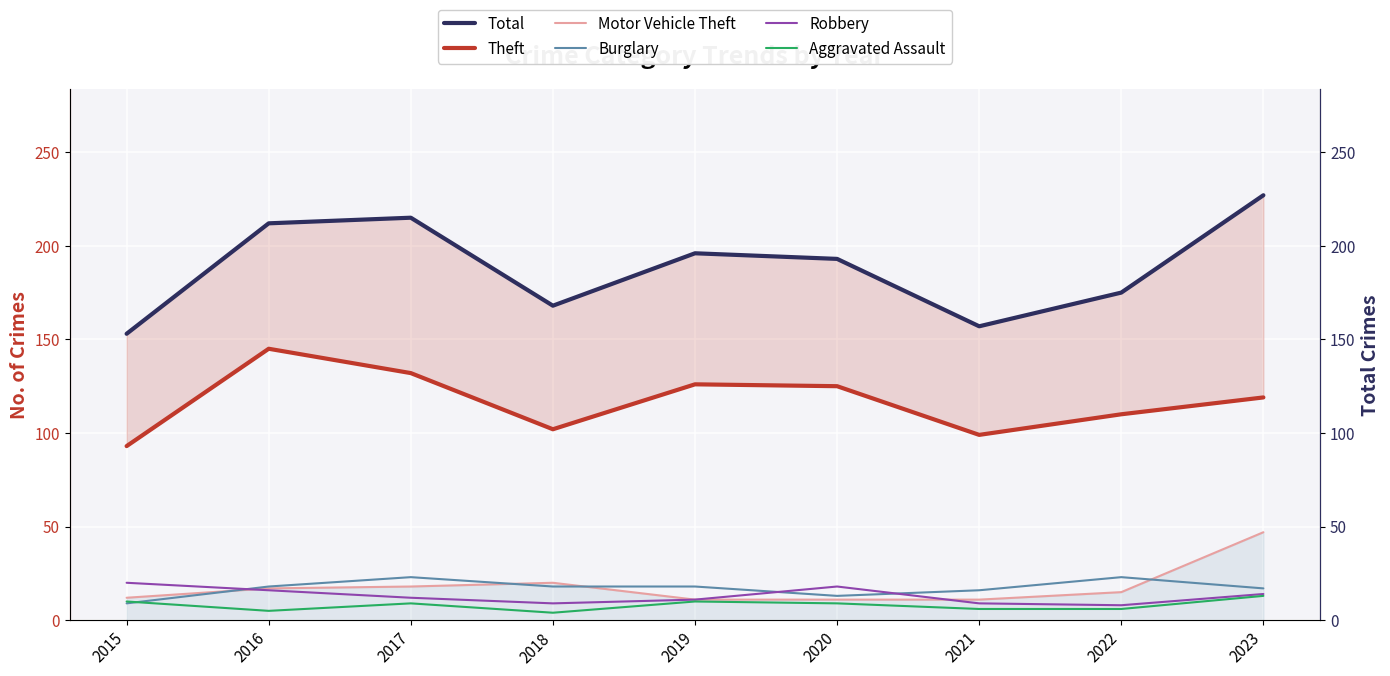

Where do Burglary and Robbery first cross each other?

2015 and 2016